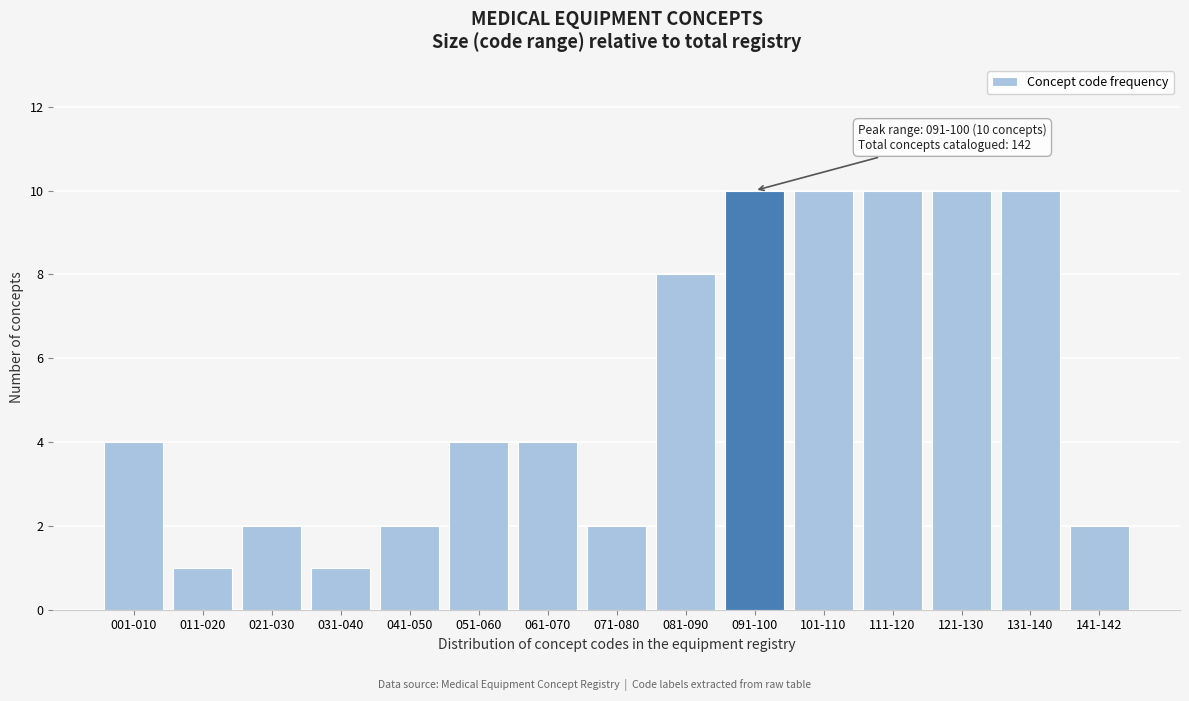

Reading left to right, transcribe all the data shown in this chart.

001-010=4	011-020=1	021-030=2	031-040=1	041-050=2	051-060=4	061-070=4	071-080=2	081-090=8	091-100=10	101-110=10	111-120=10	121-130=10	131-140=10	141-142=2